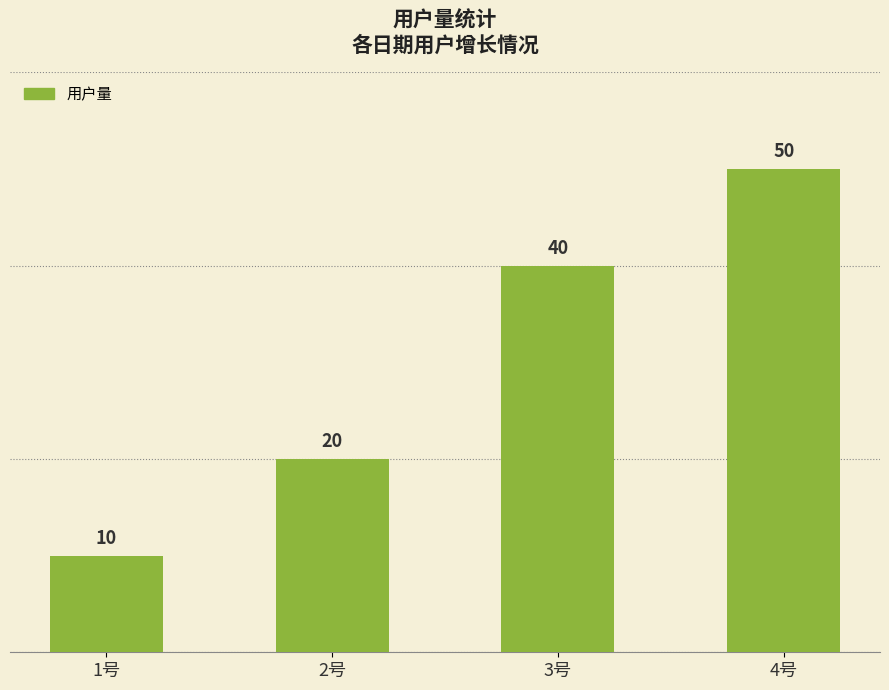

List the labels in order of value, largest first.

4号, 3号, 2号, 1号